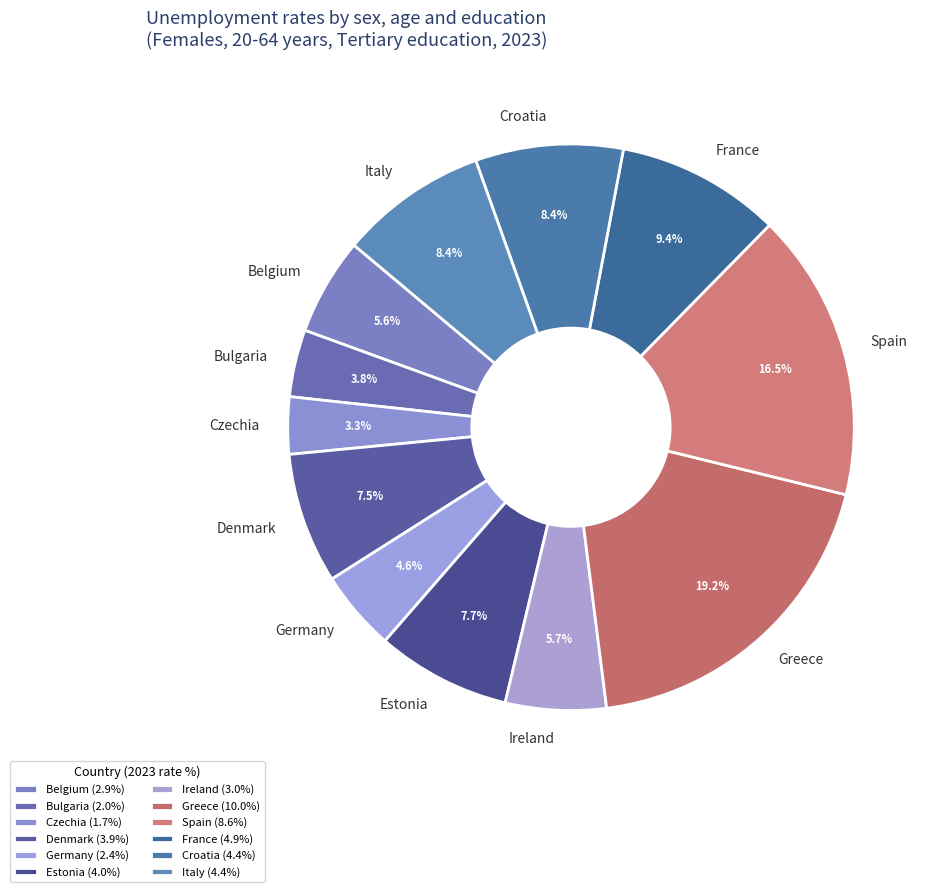

Is it true that Italy is 8% of the pie?

True